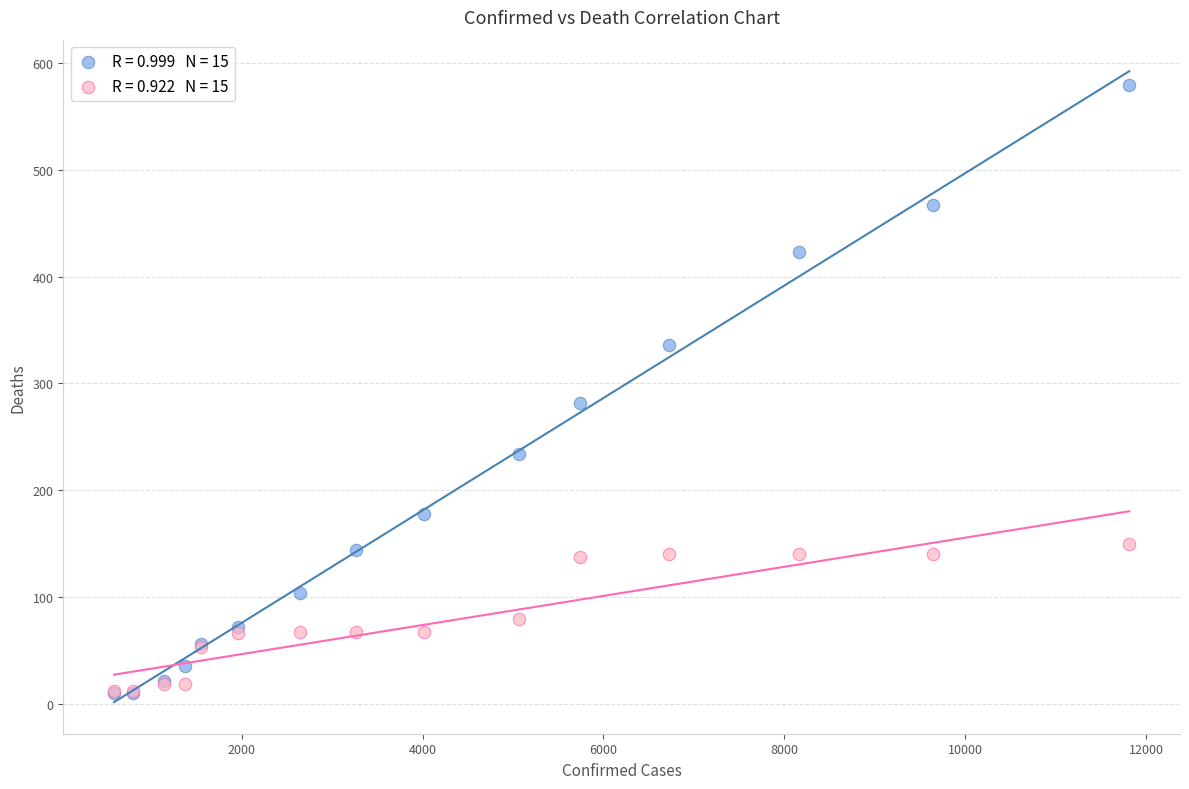

Across all series, what Y value is closest to 295?

282